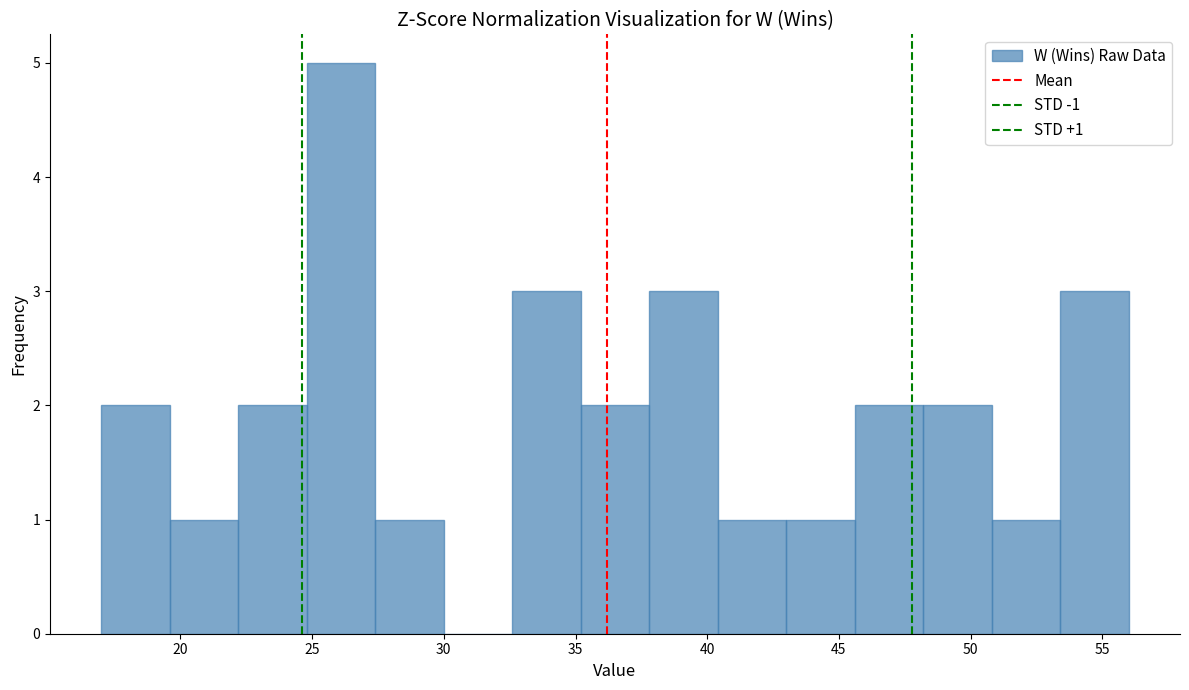

Over which range of the x-axis is the bar tallest?

24.8 to 27.4